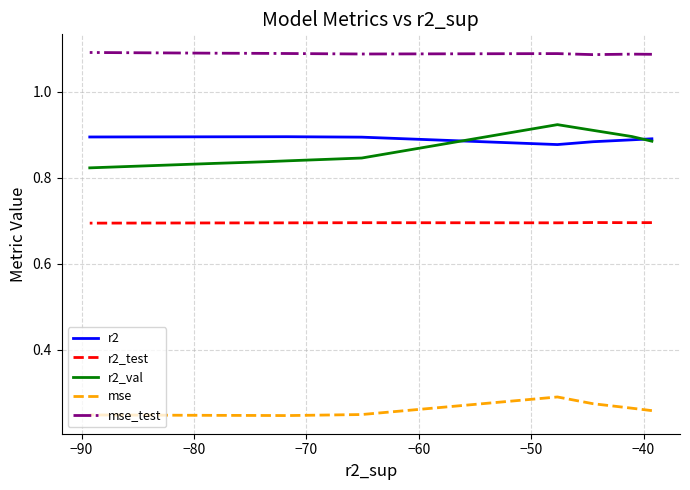

In mse, how many points are higher than both neighbors (excluding endpoints)?

1